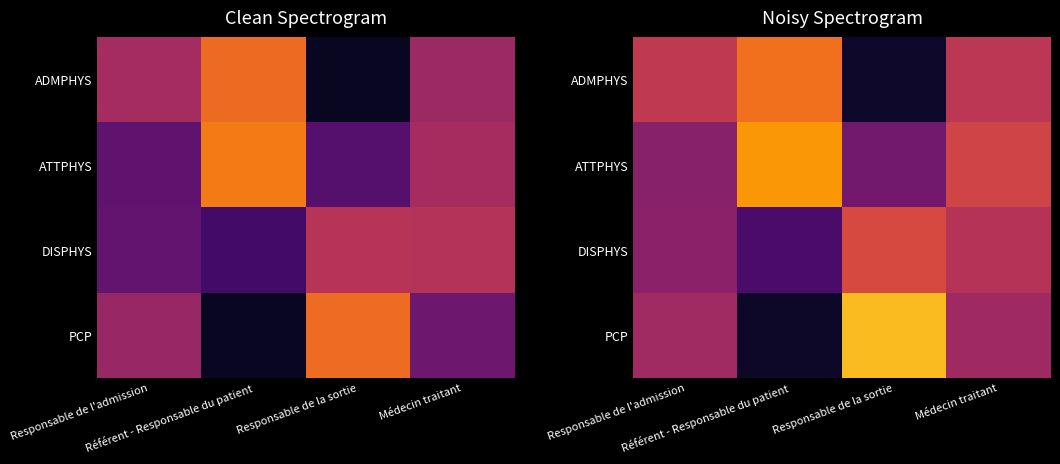

The value of DISPHYS at Référent - Responsable du patient is 0.2. True or false?

True